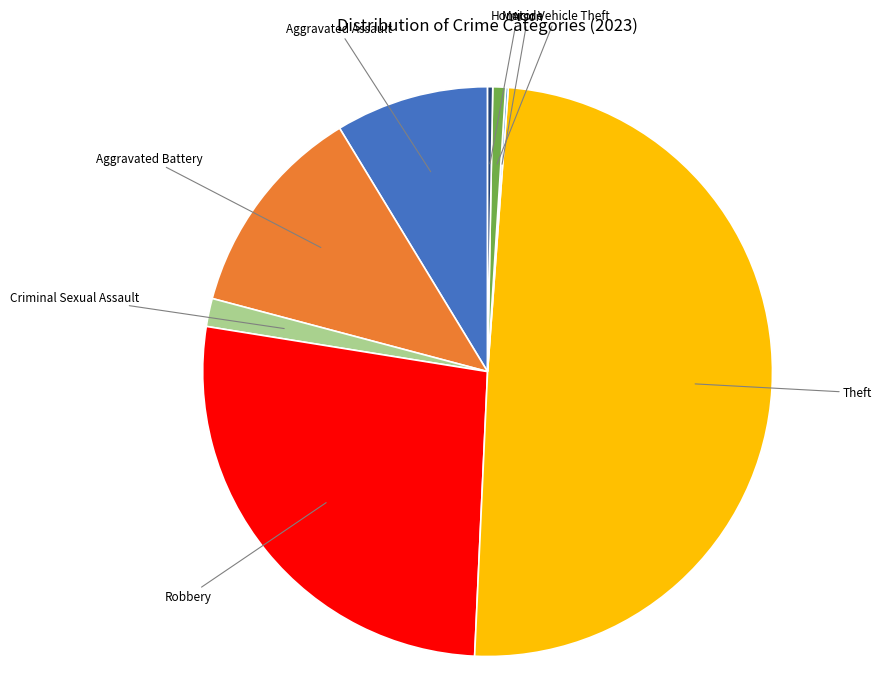

What is the ratio of the value at Robbery to the value at Homicide?

92.5